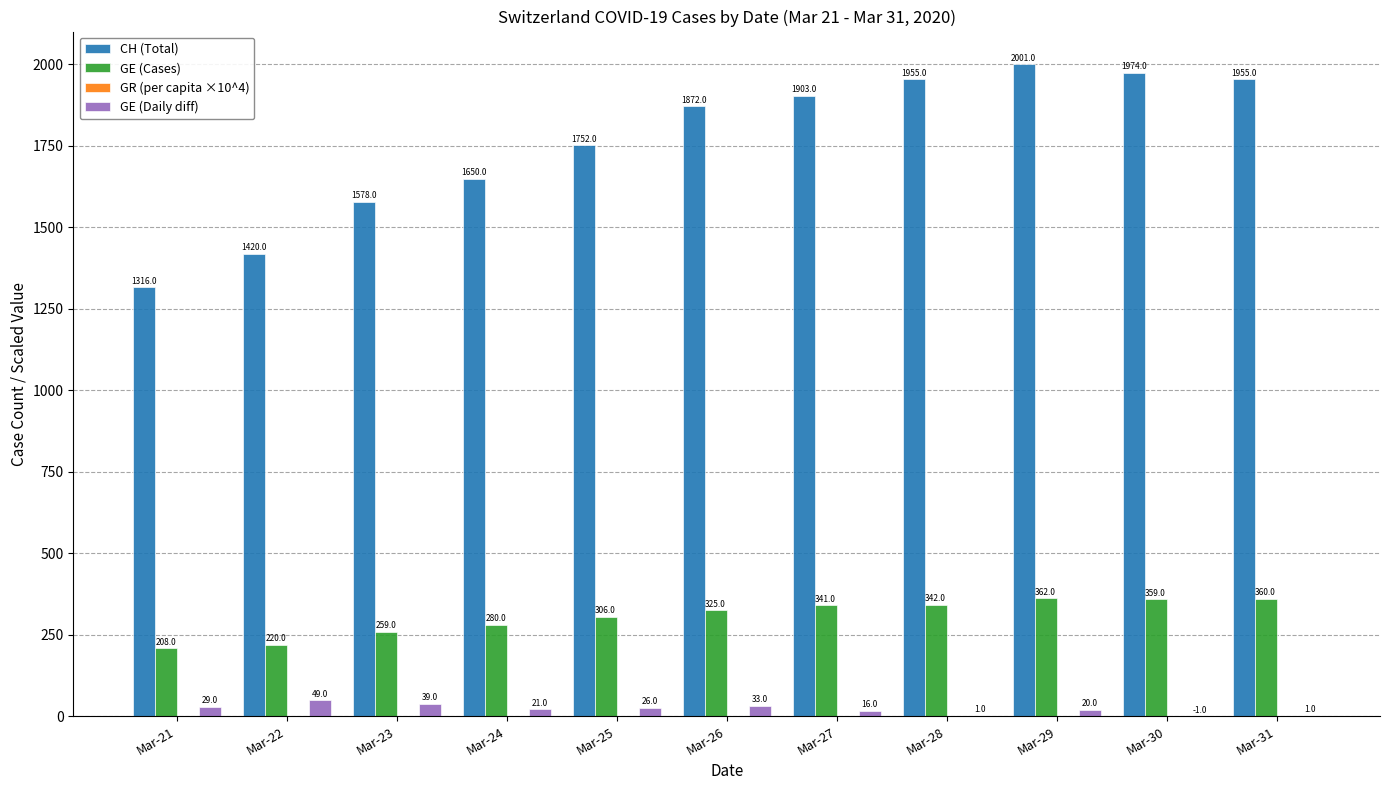

How many data points does each series have?

11